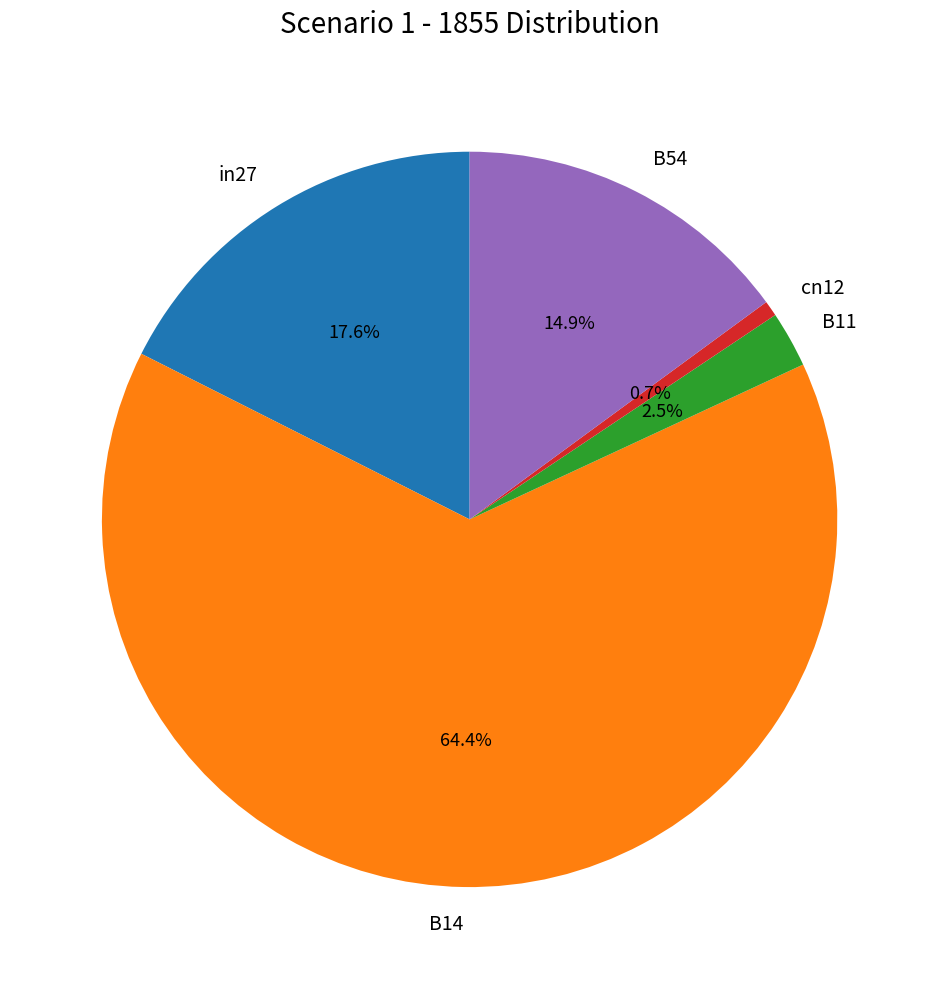

To the nearest percent, what percentage of the pie is B54?

15%